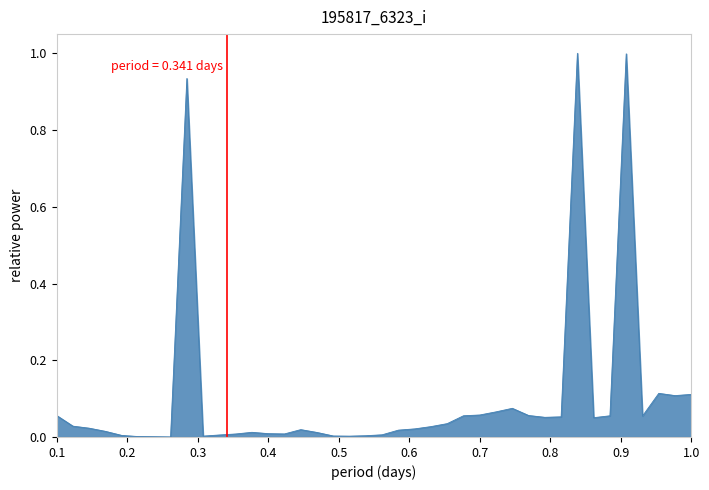

What is the difference between the maximum and minimum values?

1.0